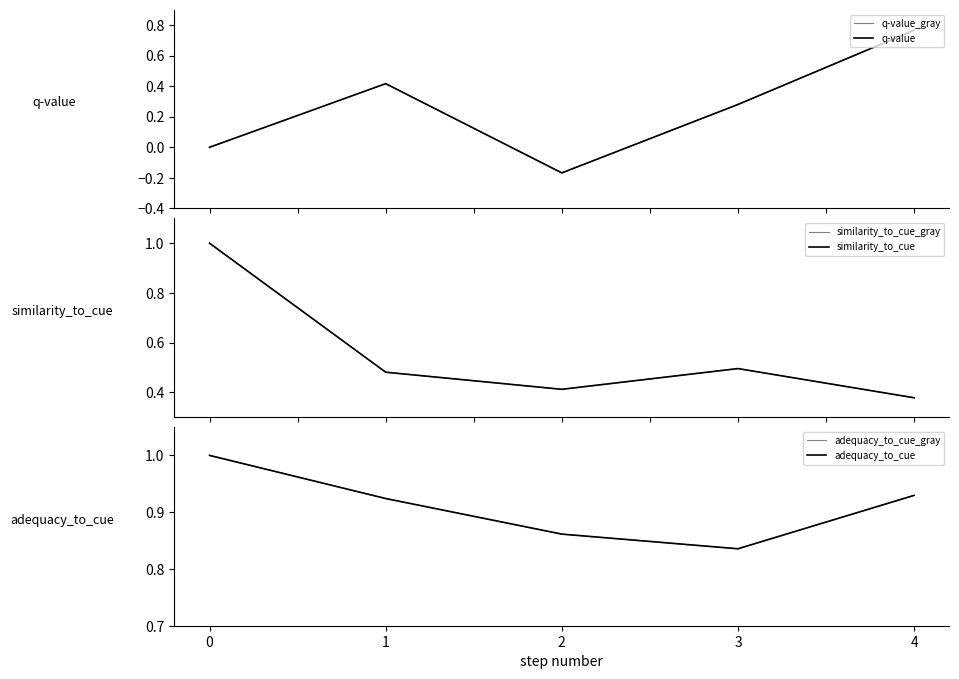

Count the q-value values in the range 0 to 1.

4